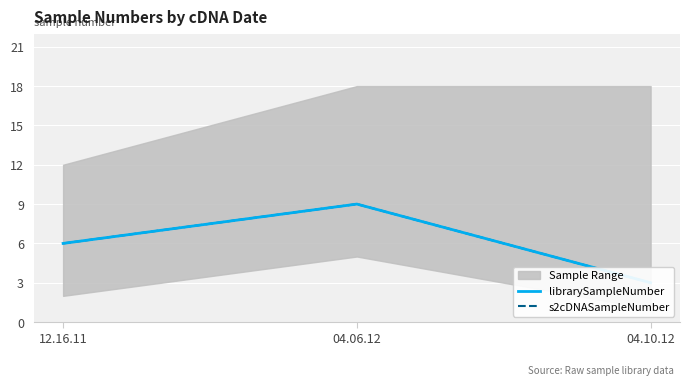

Is it true that s2cDNASampleNumber equals 6 at 12.16.11?

True